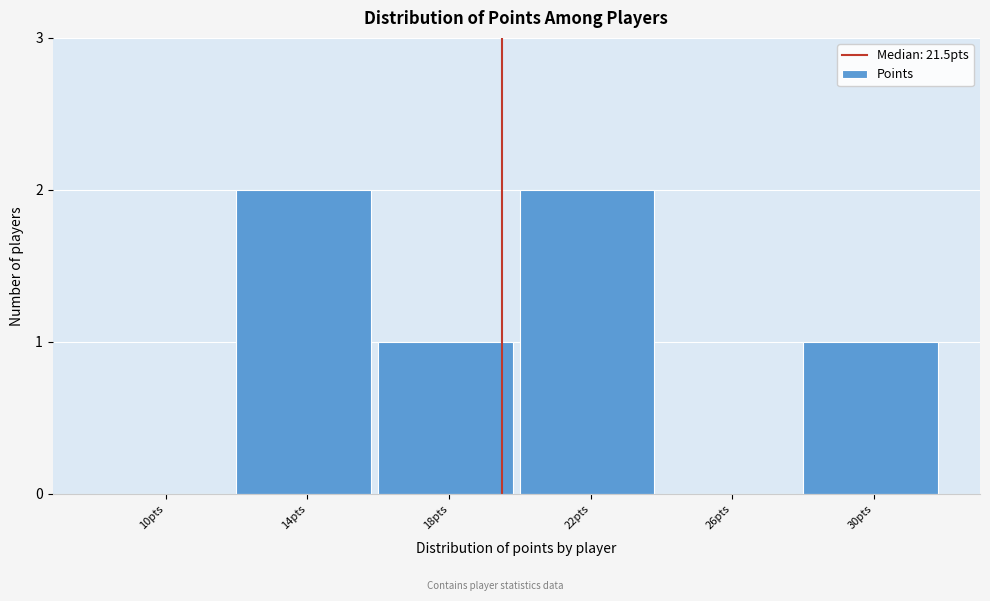

Reading left to right, list all the values displayed in this chart.

10pts=0	14pts=2	18pts=1	22pts=2	26pts=0	30pts=1